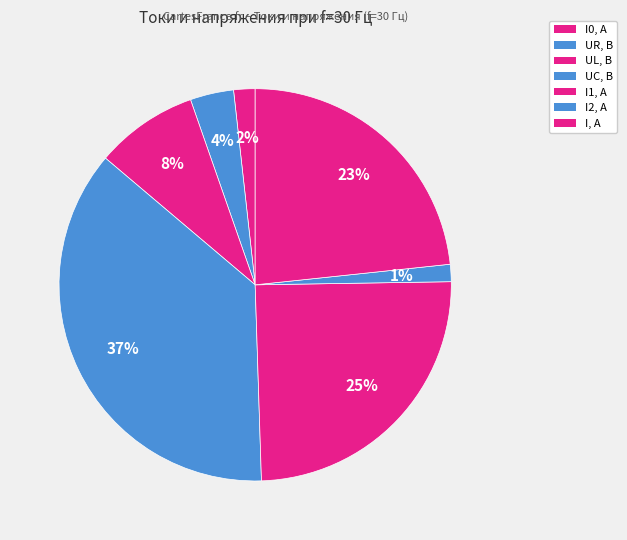

What is the total percentage of I1, A and UR, B?

28.3%